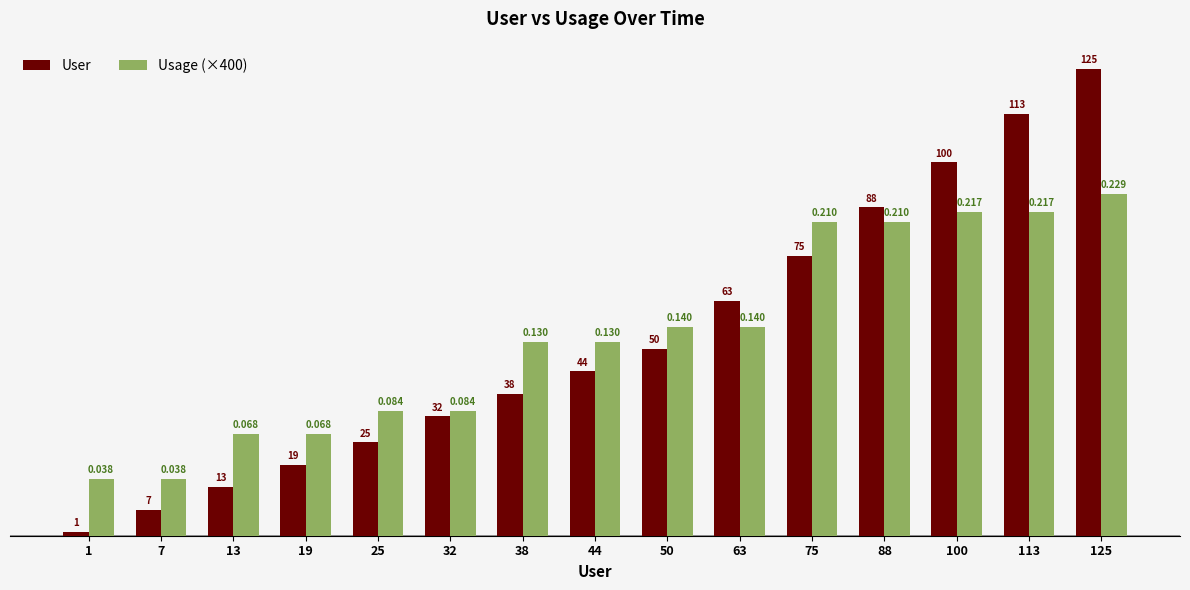

Reading left to right, transcribe all the data shown in this chart.

User: 1.0	7.0	13.0	19.0	25.0	32.0	38.0	44.0	50.0	63.0	75.0	88.0	100.0	113.0	125.0
Usage (×400): 15.2	15.2	27.2	27.2	33.5	33.5	52.0	52.0	56.0	56.0	84.0	84.0	86.8	86.8	91.6